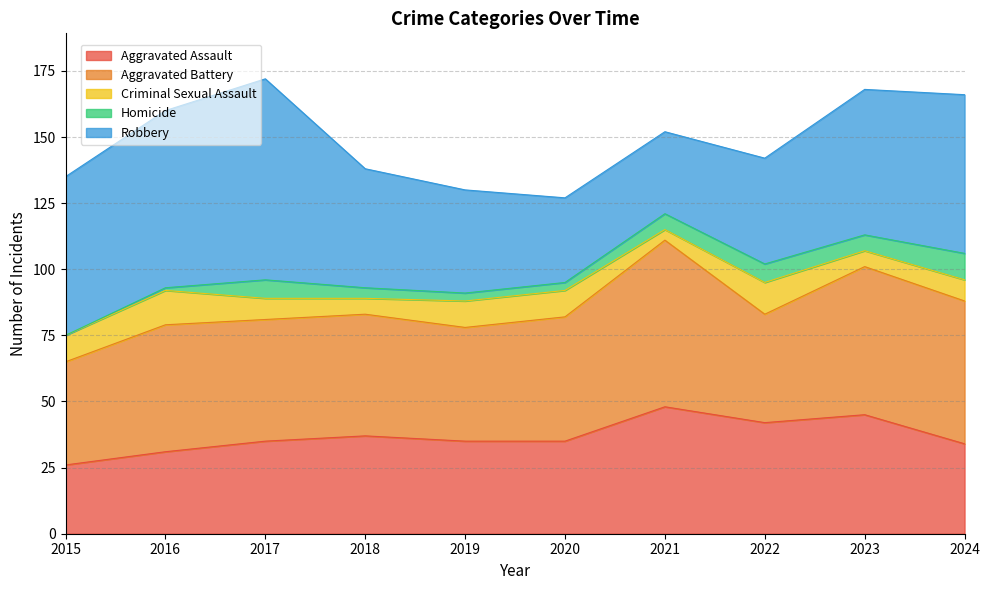

What is the value of the Homicide point at the 10th from the left?

10